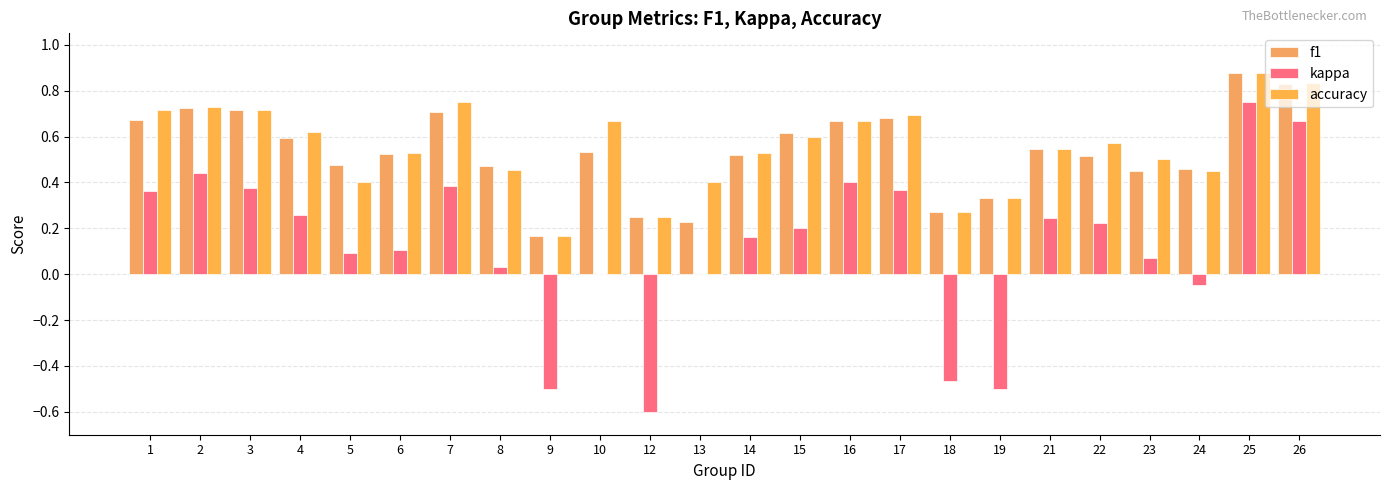

Reading left to right, extract all data points from this chart.

f1: 0.7	0.7	0.7	0.6	0.5	0.5	0.7	0.5	0.2	0.5	0.2	0.2	0.5	0.6	0.7	0.7	0.3	0.3	0.5	0.5	0.5	0.5	0.9	0.8
kappa: 0.4	0.4	0.4	0.3	0.1	0.1	0.4	0.0	-0.5	0.0	-0.6	0.0	0.2	0.2	0.4	0.4	-0.5	-0.5	0.2	0.2	0.1	-0.0	0.8	0.7
accuracy: 0.7	0.7	0.7	0.6	0.4	0.5	0.8	0.5	0.2	0.7	0.2	0.4	0.5	0.6	0.7	0.7	0.3	0.3	0.5	0.6	0.5	0.5	0.9	0.8